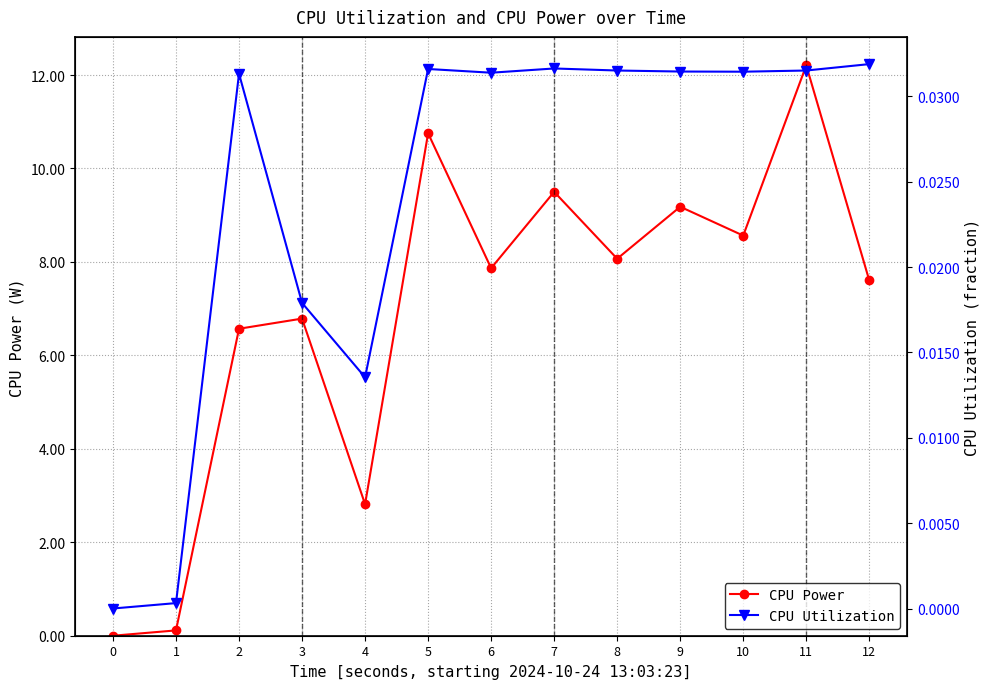

At which category does CPU Utilization reach its first local valley?

4